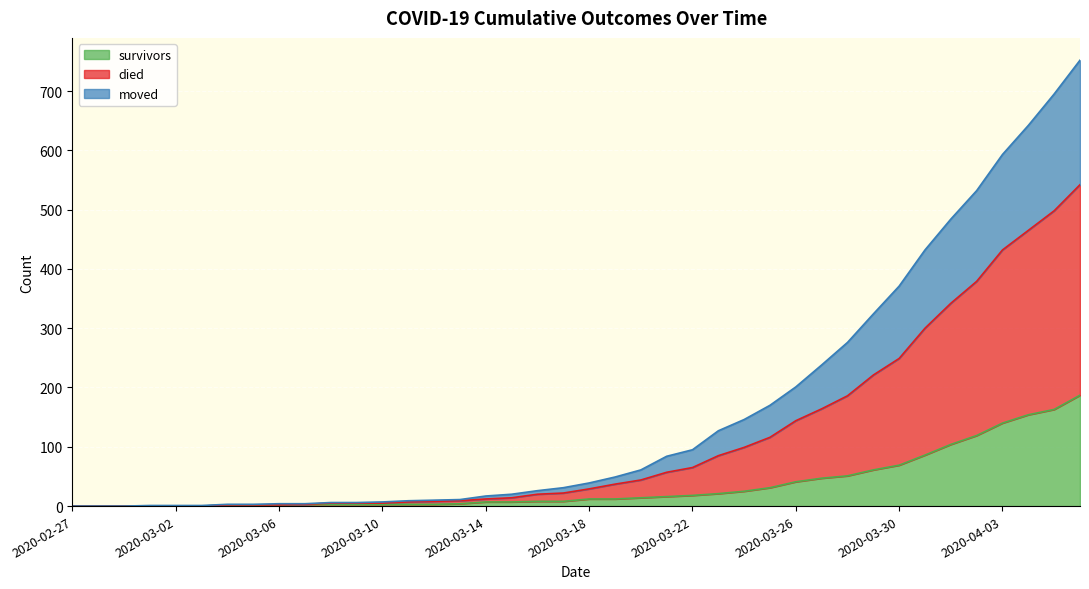

What is the highest value of the survivors series?

187